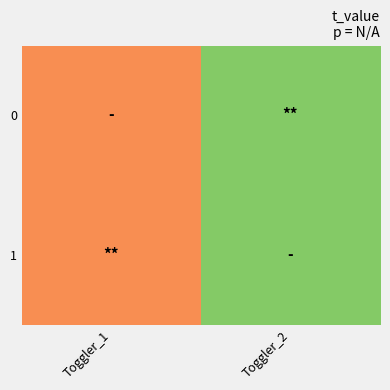

Rank the series by their maximum value, from highest to lowest.

0, 1